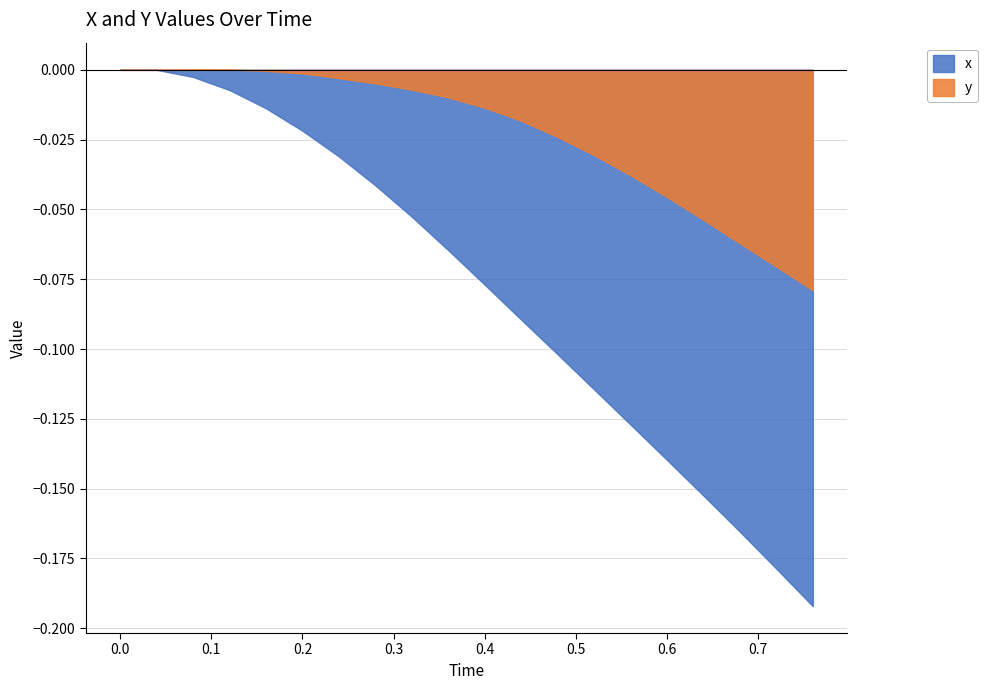

Is it true that y equals -0.1 at 0.68?

True